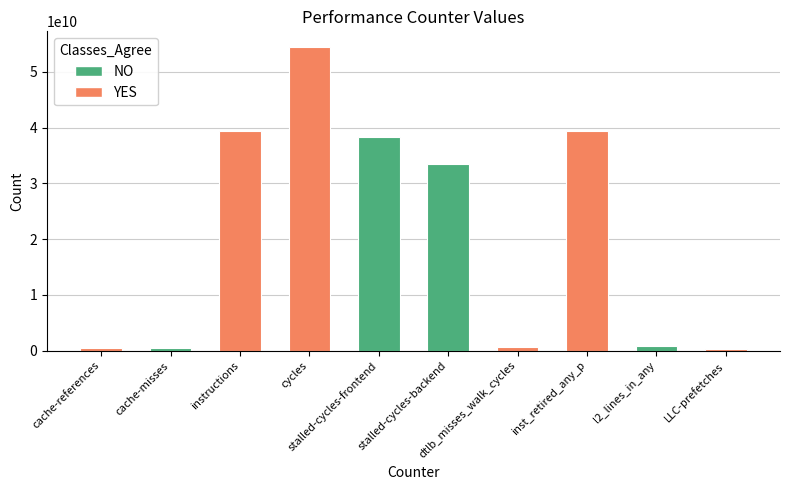

Count the number of categories in the chart.

10